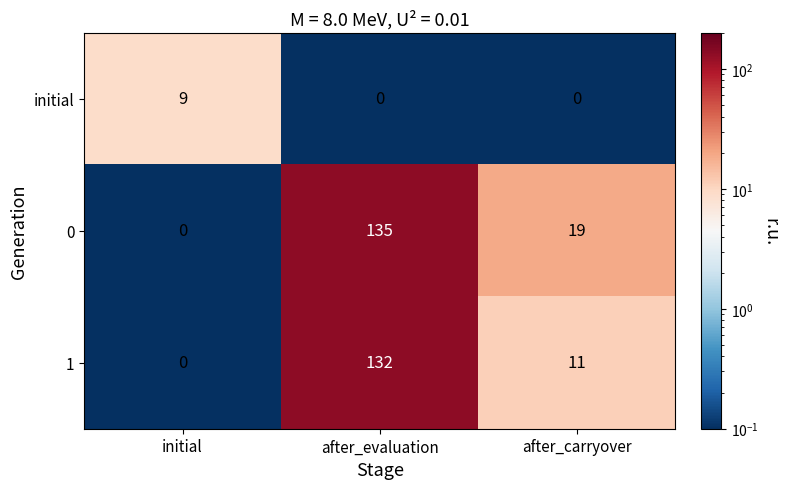

At which category is the sum across all series the highest?

after_evaluation